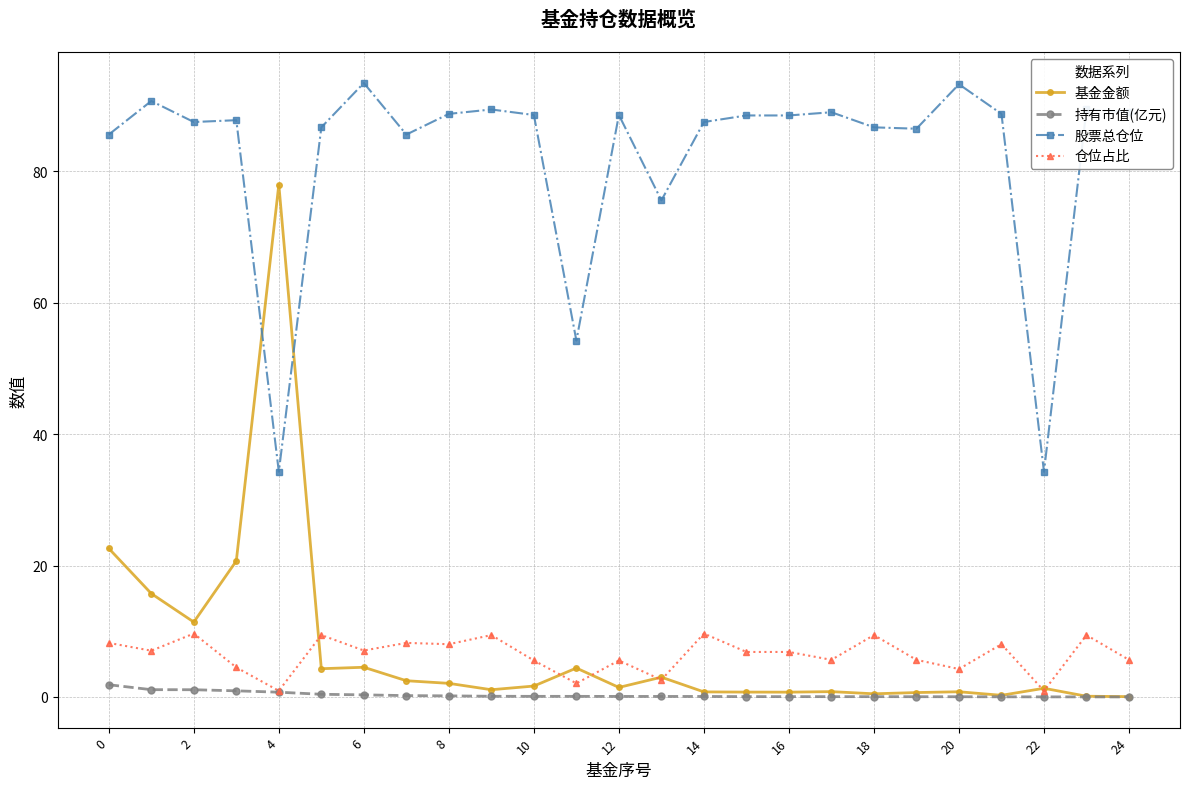

Does the chart display data point markers on the line(s)?

Yes